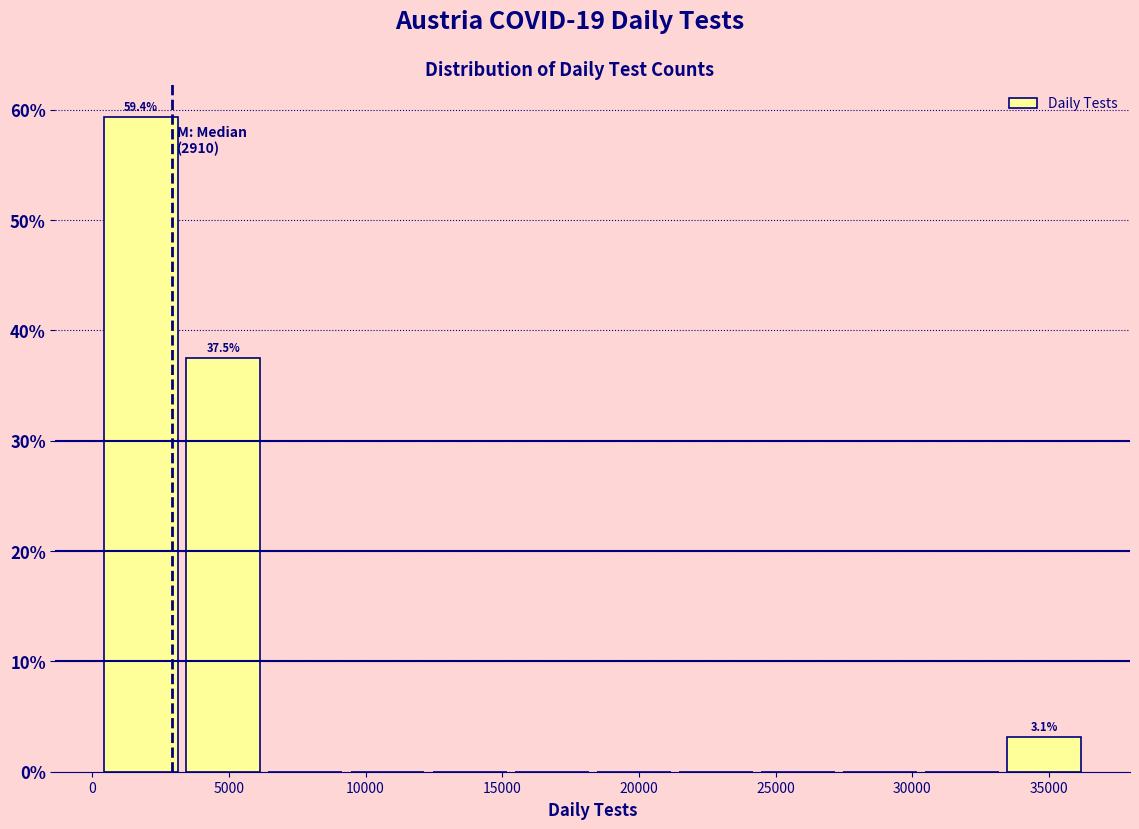

Over which range of the x-axis is the bar tallest?

500 to 3500